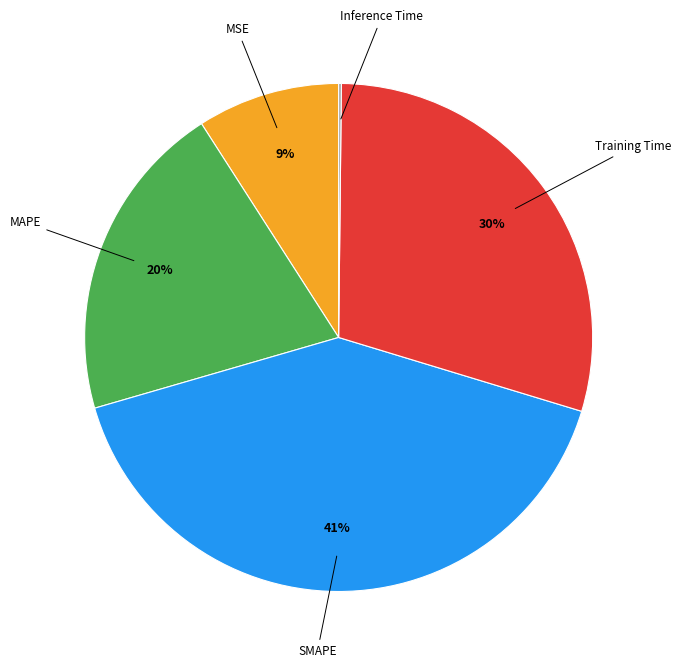

Is there any slice that represents more than half of the pie?

No